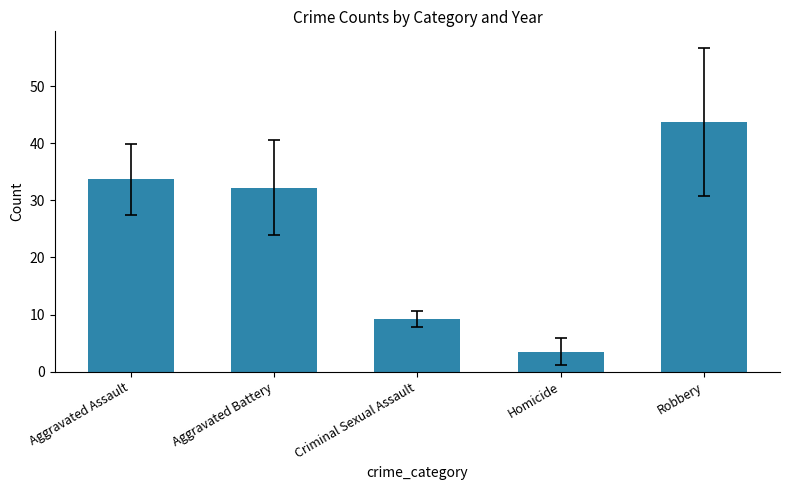

List the labels in order of value, smallest first.

Homicide, Criminal Sexual Assault, Aggravated Battery, Aggravated Assault, Robbery